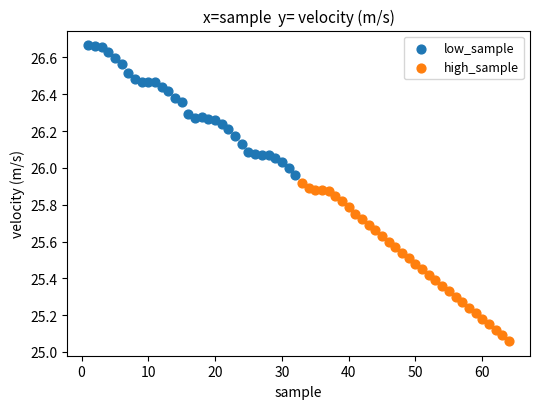

Which series reaches the minimum Y coordinate?

high_sample